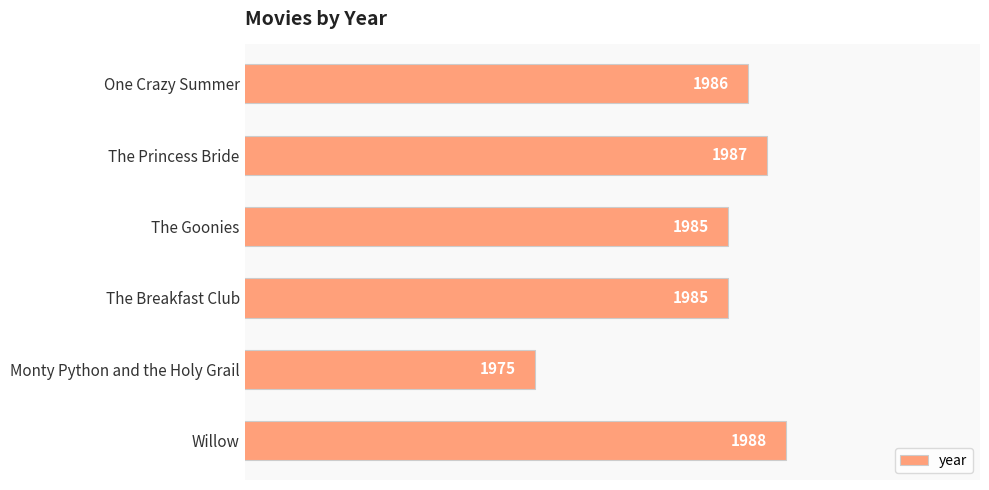

What is the difference between the maximum and minimum values?

13